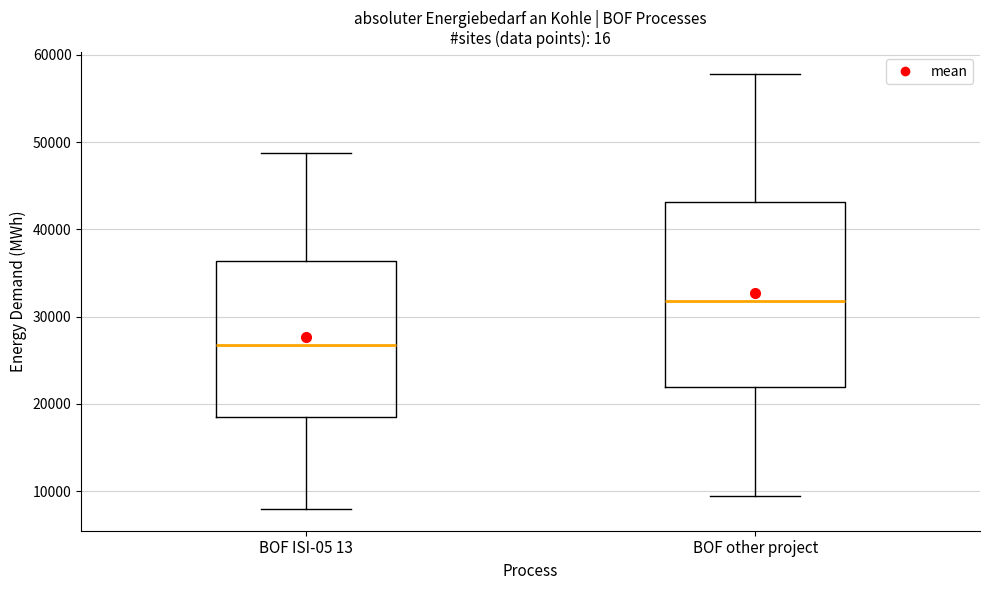

Which box has the highest median line?

BOF other project